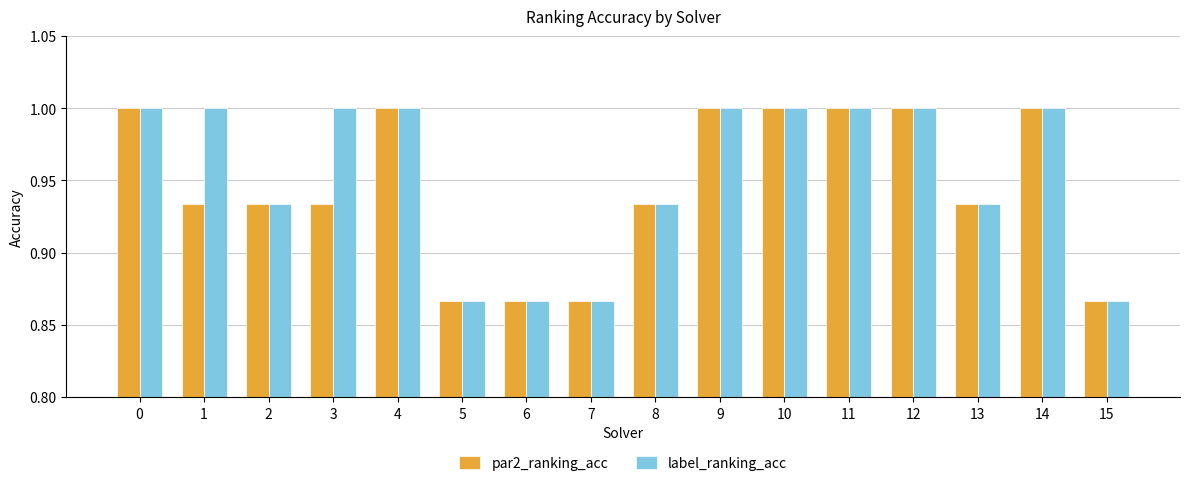

The value of label_ranking_acc at 4 is 0.5. True or false?

False